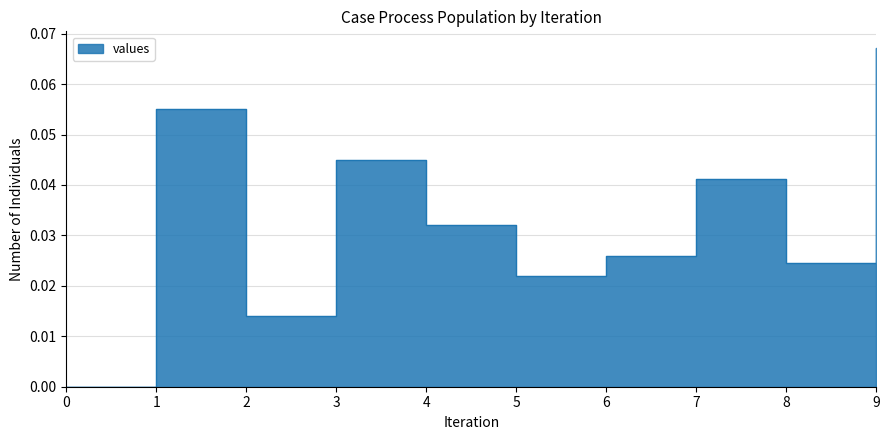

Does the chart display data point markers on the line(s)?

No